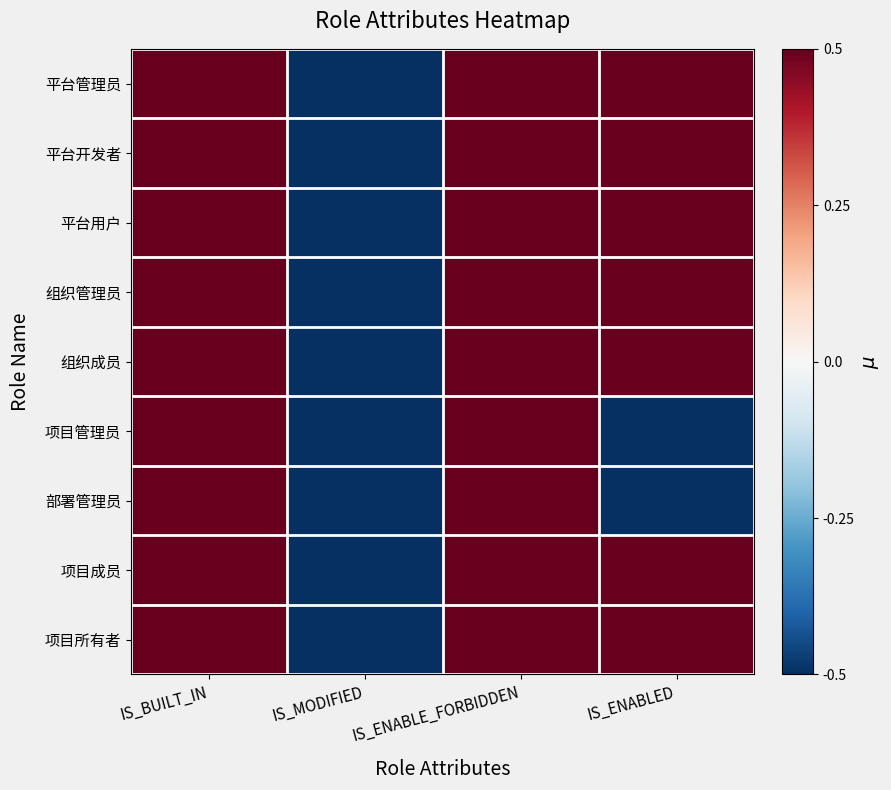

How many distinct data groups are displayed?

9